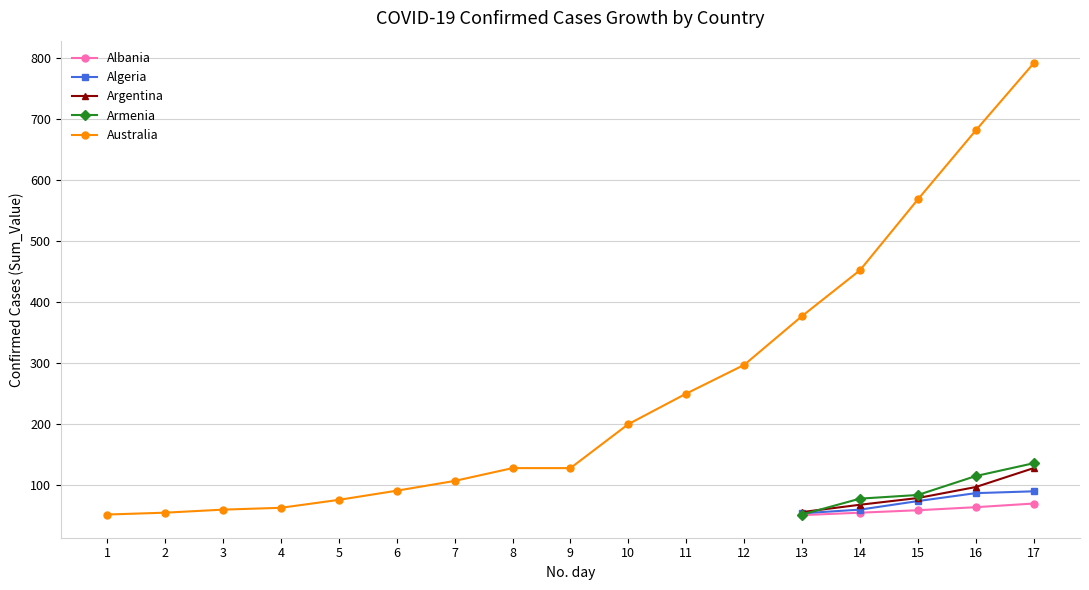

Between 2 and 10, which series saw the biggest shift?

Australia